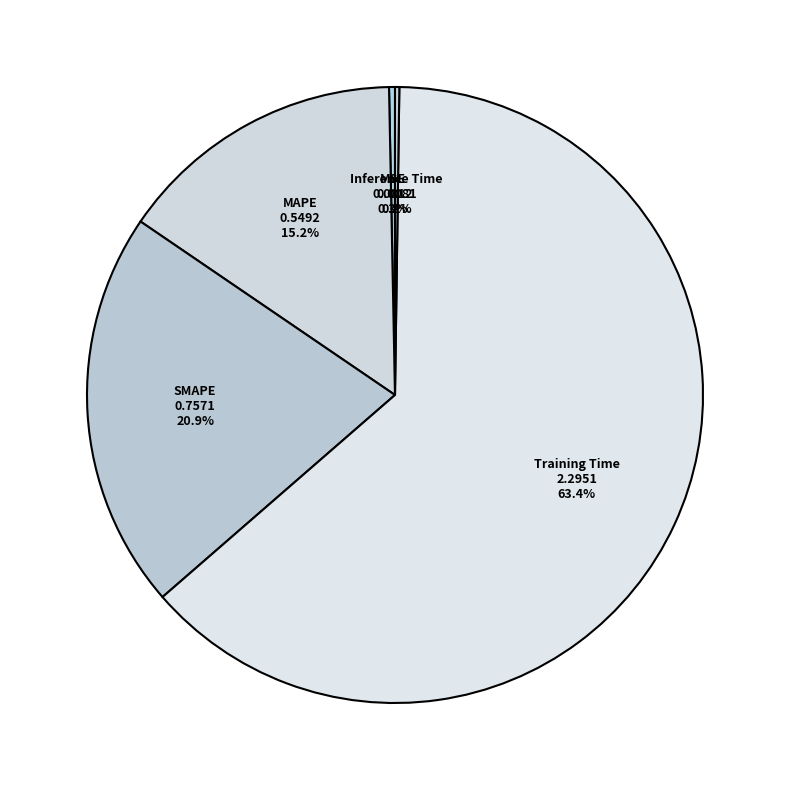

Between Training Time and SMAPE, which is larger?

Training Time